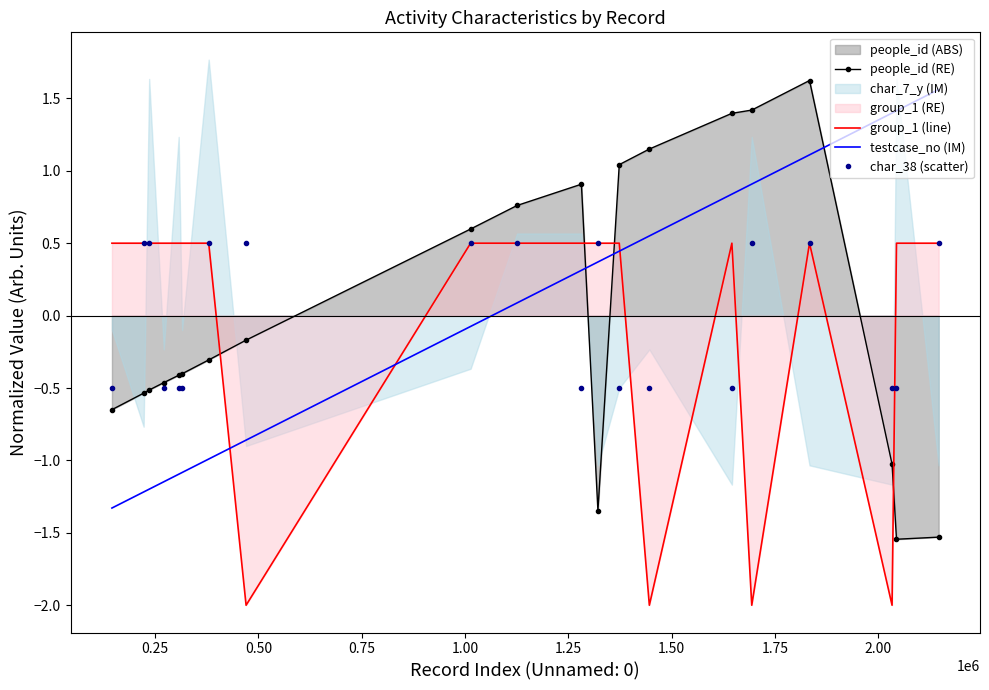

Which series ends up on top after the final intersection of people_id (RE) and group_1 (line)?

group_1 (line)